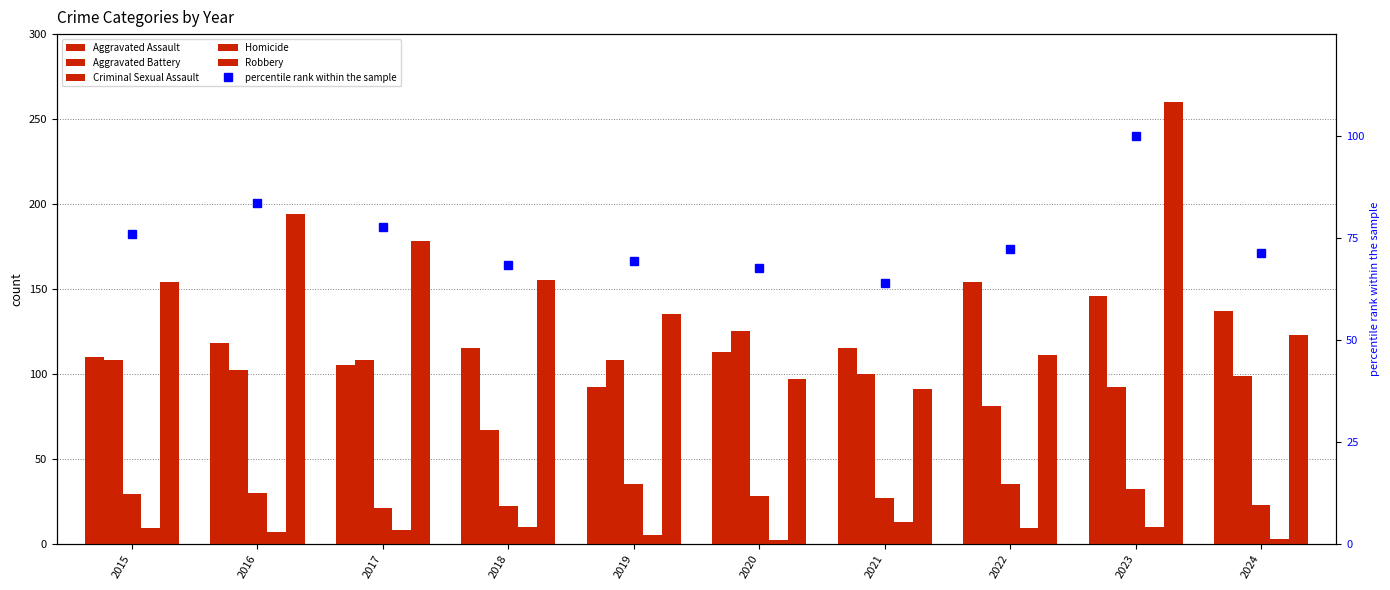

How many values in the Robbery series exceed 154?

4